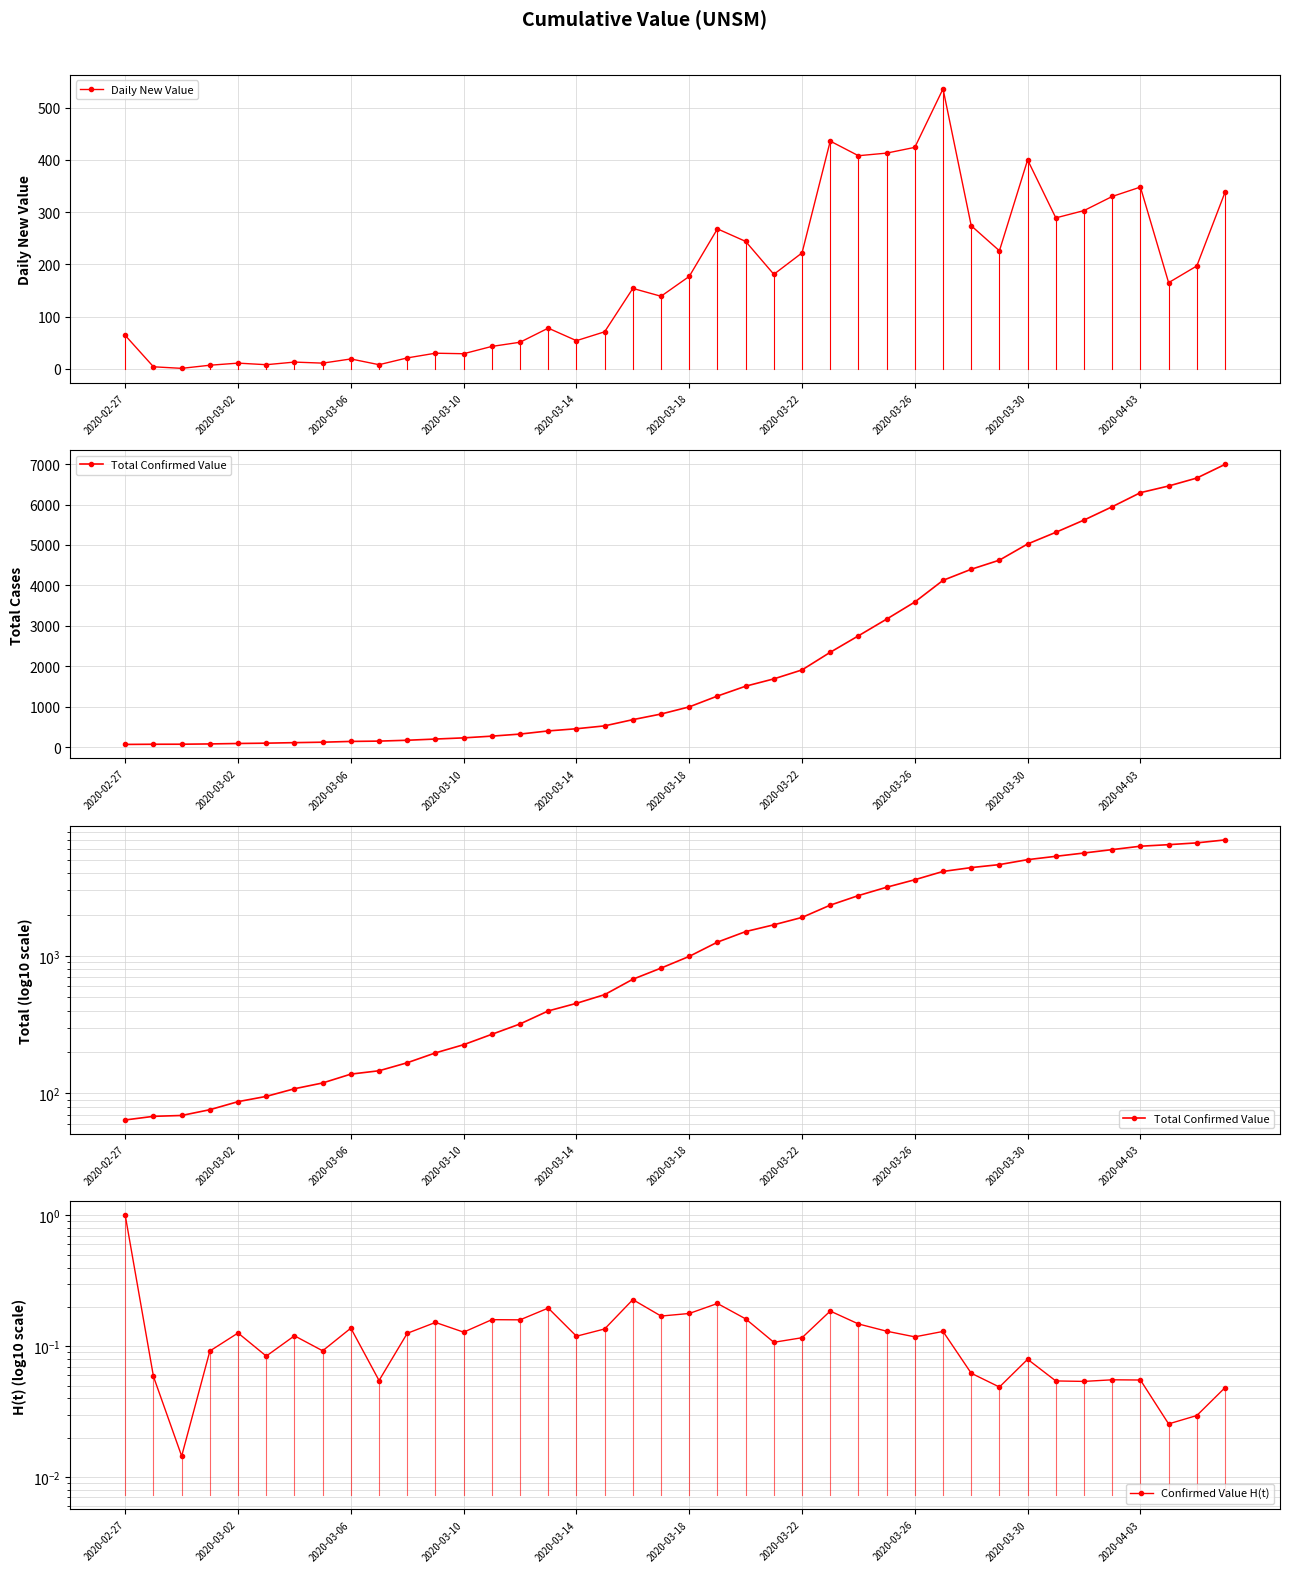

True or false: Total Confirmed Value and Daily New Value cross at least once.

False